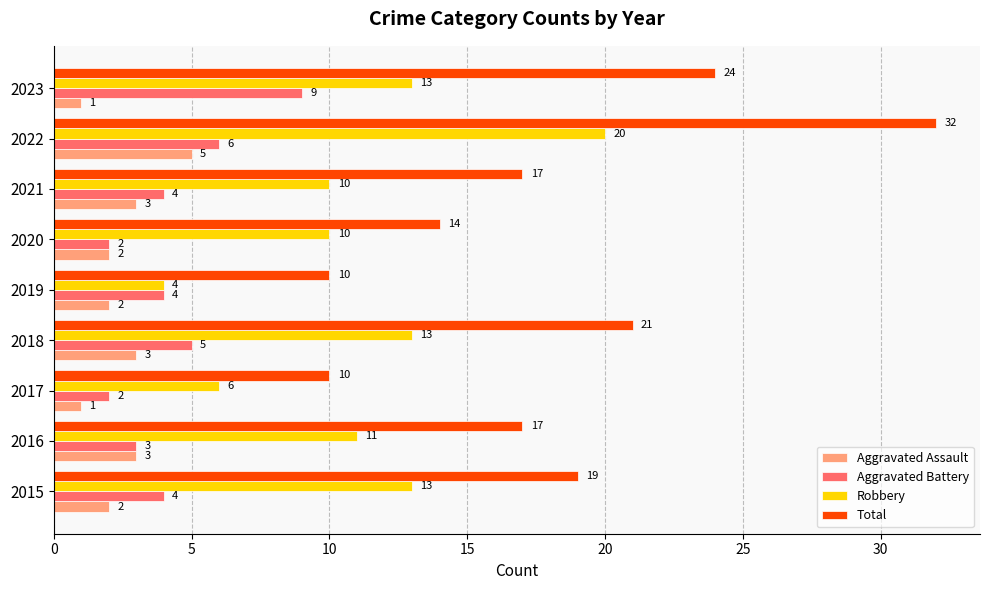

What is the sum of the Robbery values at 2018 and 2016?

24